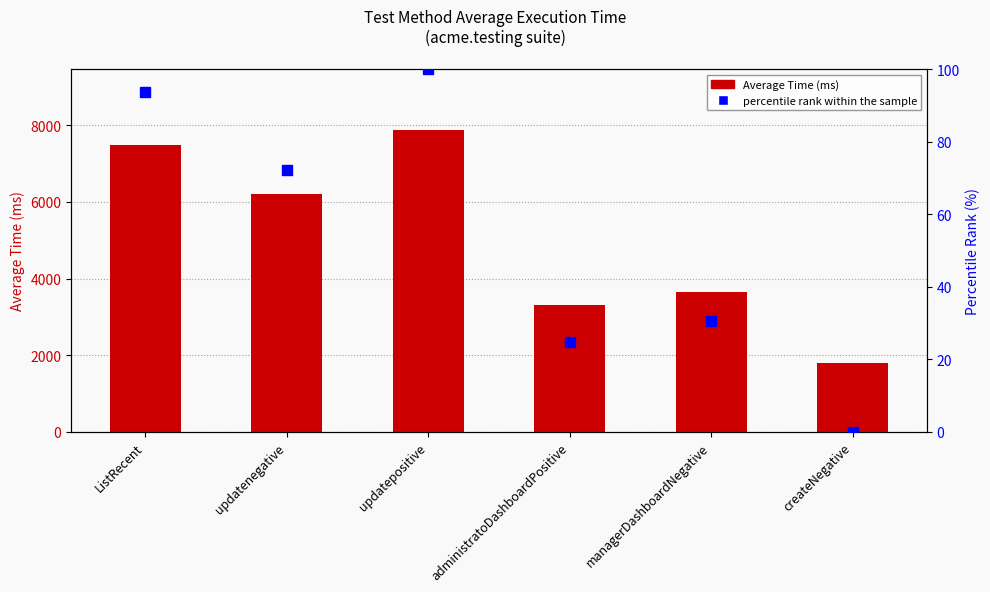

Are the bars horizontal?

No